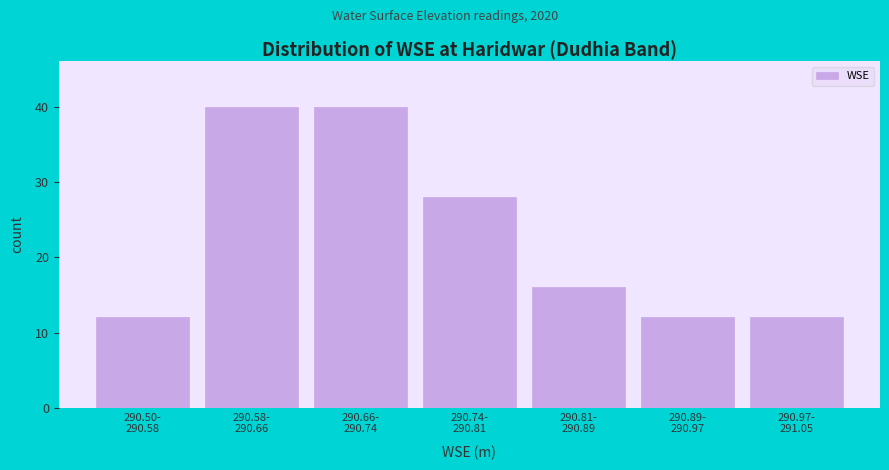

Reading left to right, what are all the values shown in this chart?

12	40	40	28	16	12	12